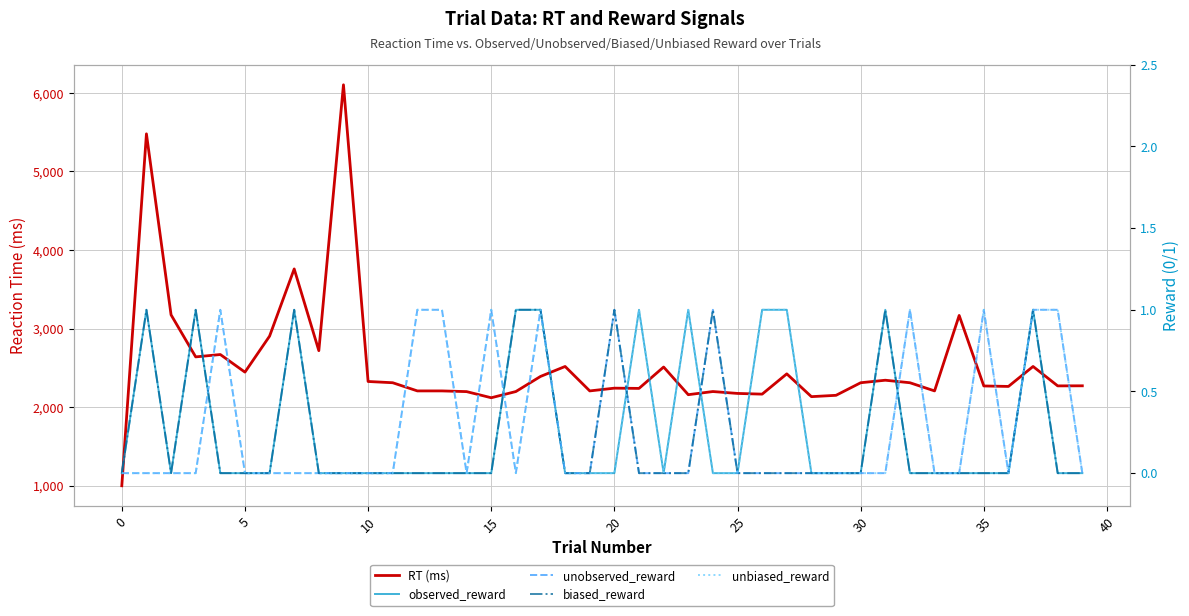

Is the value of RT (ms) at 17 greater than the value of observed_reward at 10?

Yes